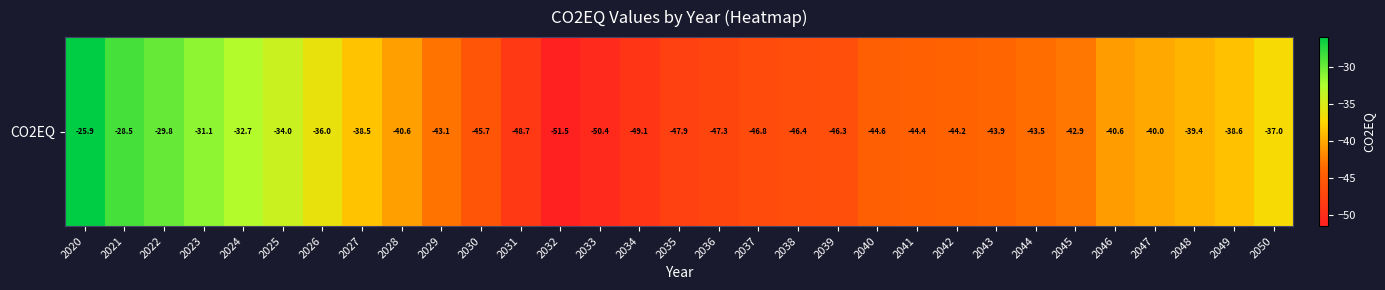

What is the change in value from 2020 to 2026?

-10.1